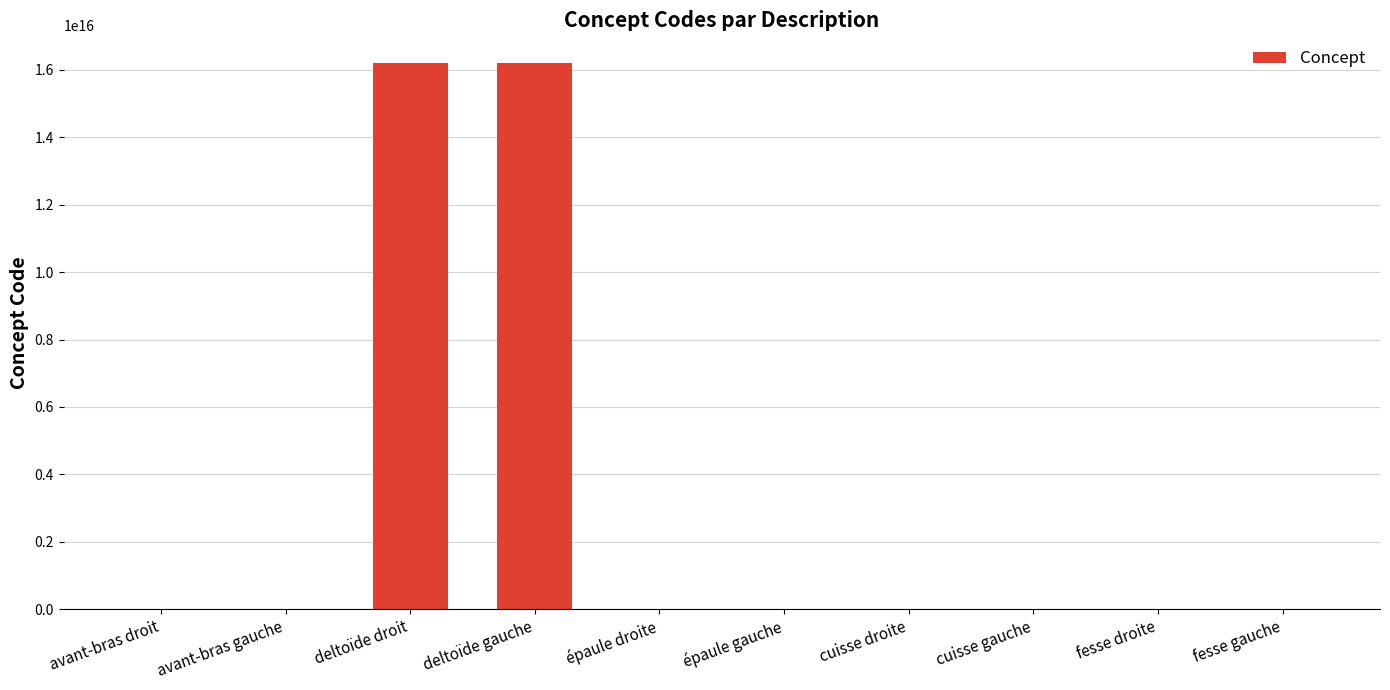

Where is the data nearest to the value 8108850505663056?

deltoïde droit